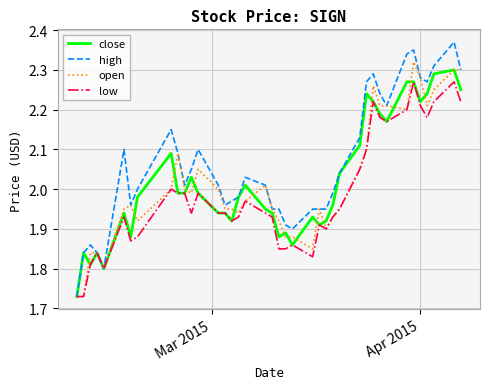

Which series has the widest spread of values?

high